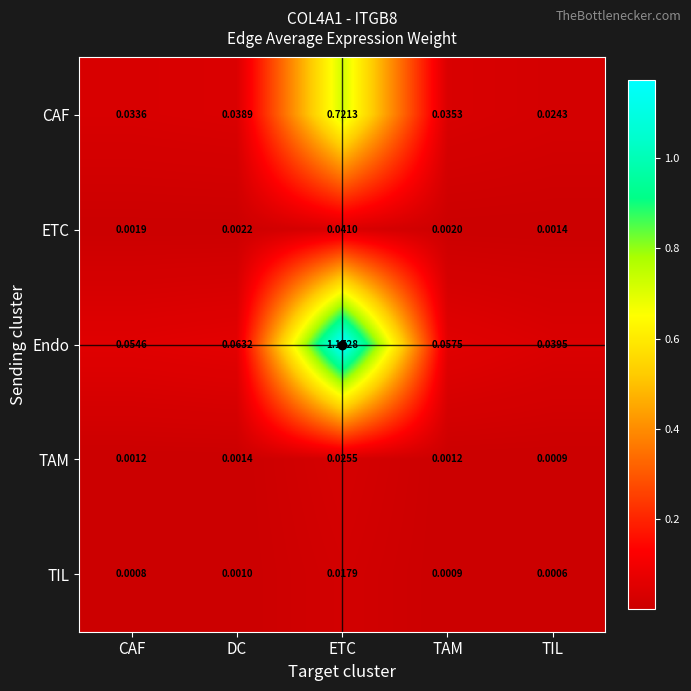

At which label is ETC closest to 0?

TIL